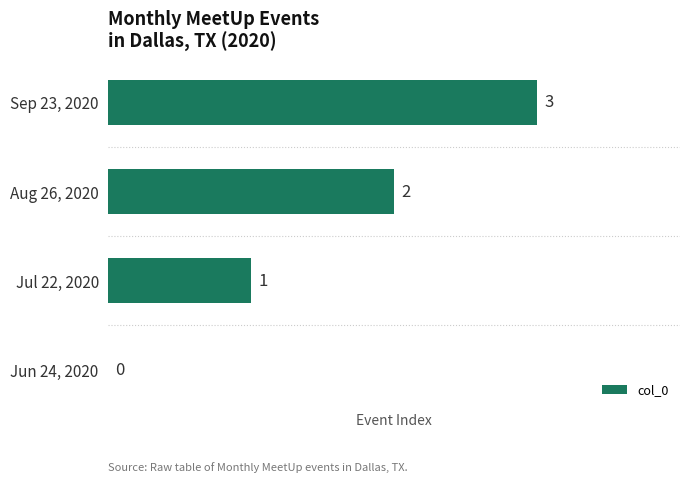

Where is the data nearest to the value 1?

Jul 22, 2020